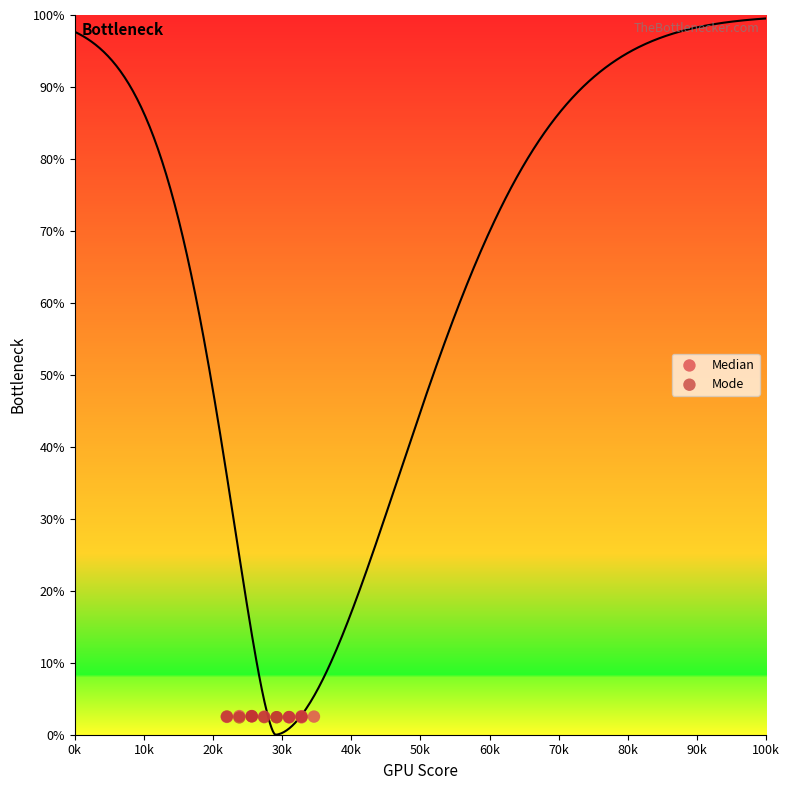

What are all the series names shown in the legend?

Median, Mode